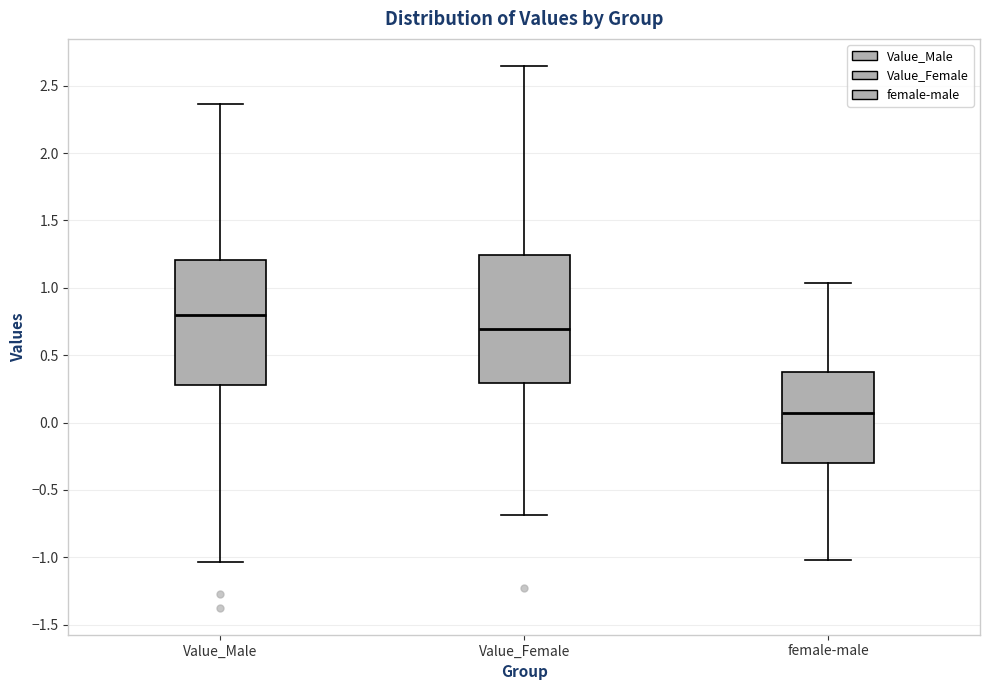

Reading left to right, transcribe this box plot: for each box, give where its median line is, the range the box spans, and where its two whiskers end, as read against the y-axis. The values are not printed on the chart, so give them approximately, as read against the axis.

Value_Male: median 0.80, box 0.30 to 1.20, whiskers -1.05 to 2.35
Value_Female: median 0.70, box 0.30 to 1.25, whiskers -0.70 to 2.65
female-male: median 0.05, box -0.30 to 0.40, whiskers -1.00 to 1.05